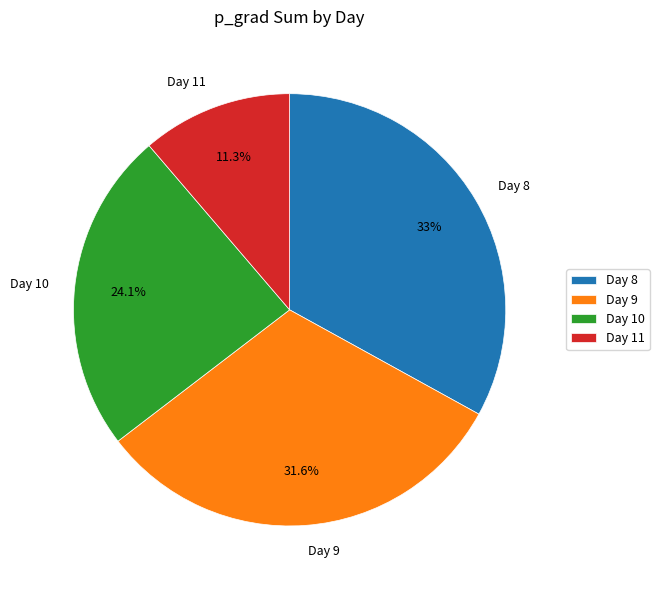

How many slices are in this pie chart?

4